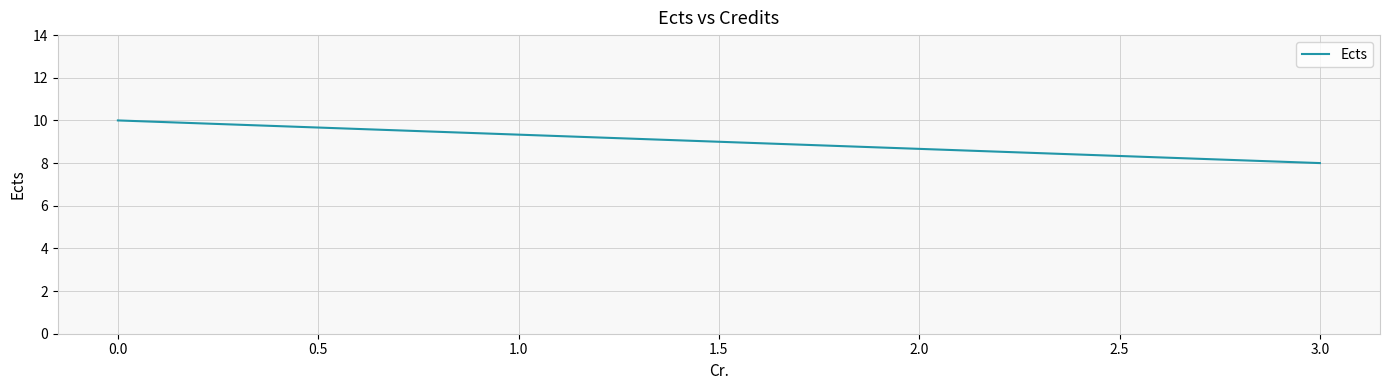

The value at 3.0 is 5. True or false?

False